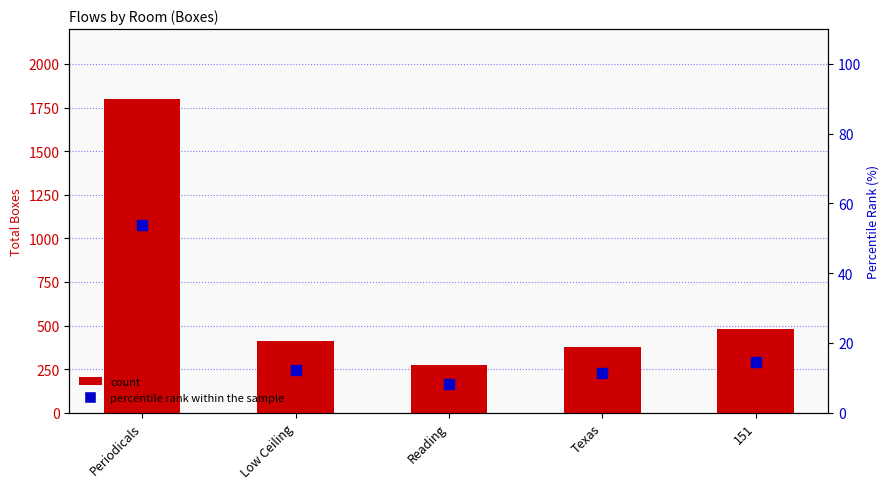

What is the value of the count bar at the 2nd from the left?

409.0